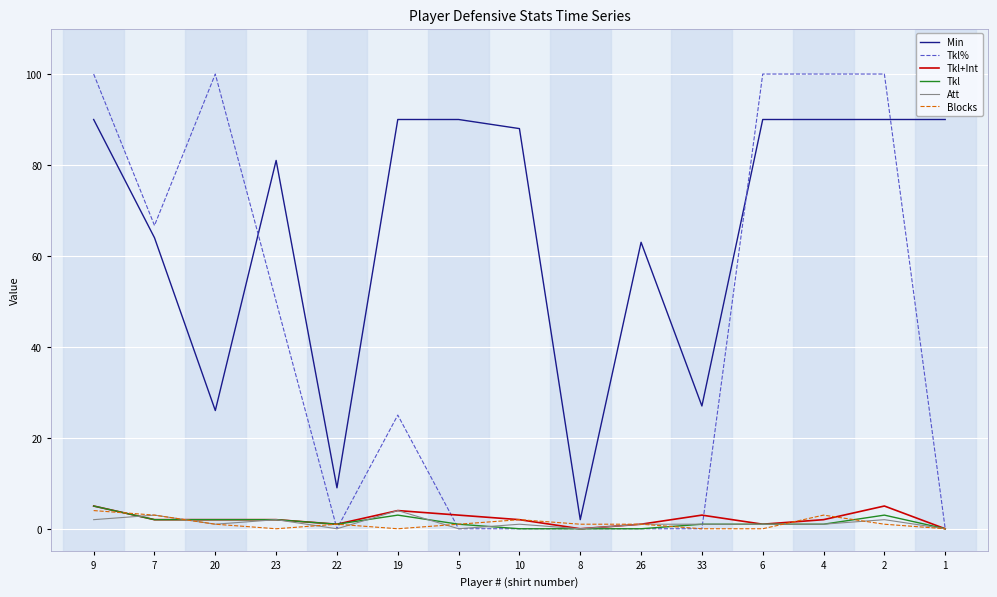

What is the maximum value for Tkl%?

100.0